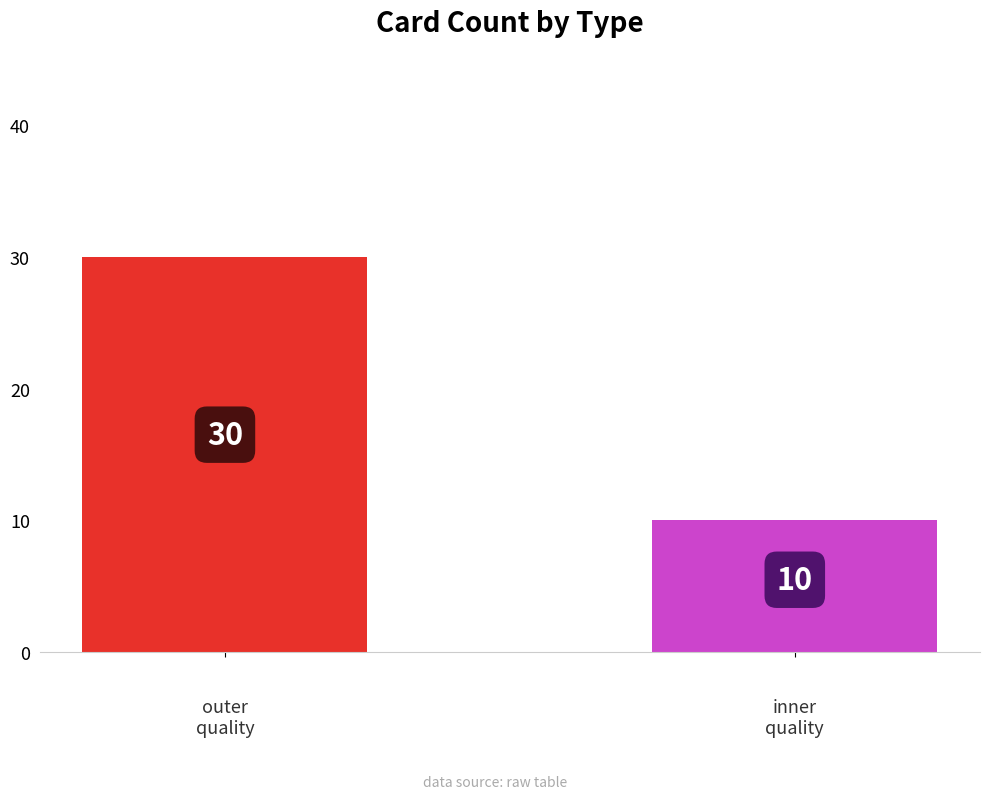

What is the value of the 2nd bar from the left?

10